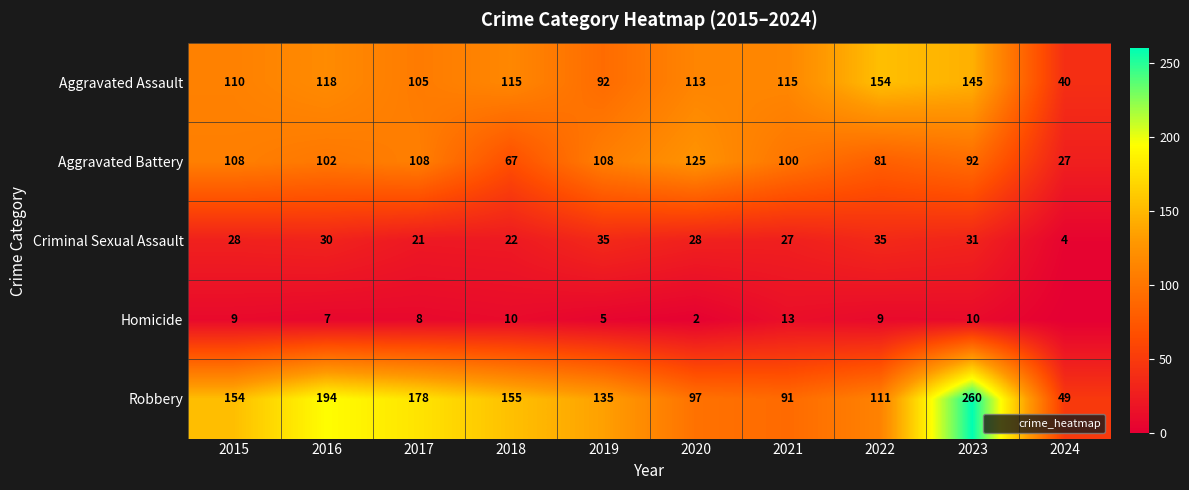

Which has a higher value, 2016 or 2019?

2016